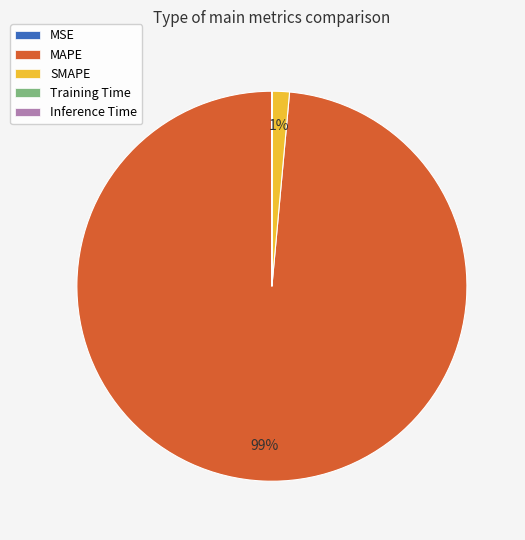

True or false: MAPE accounts for 99% of the total.

True